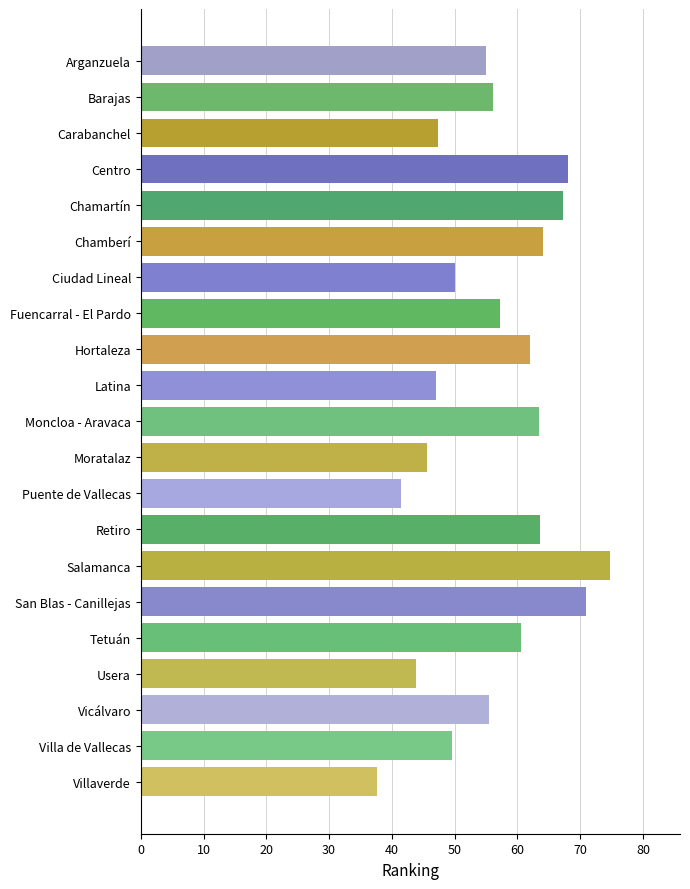

What is the label of the 11th bar from the bottom?

Moncloa - Aravaca